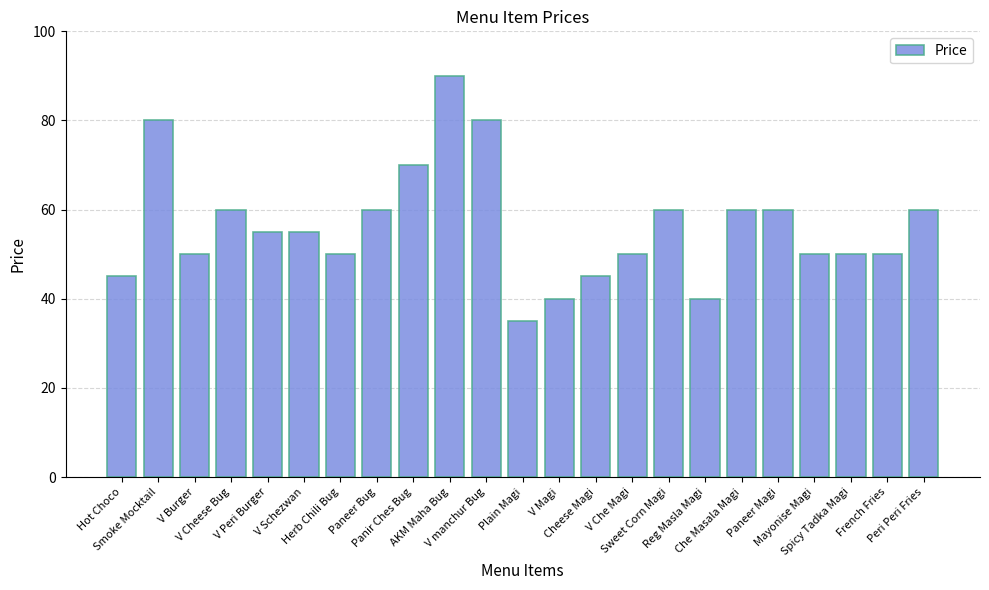

What is the sum of all values?

1295